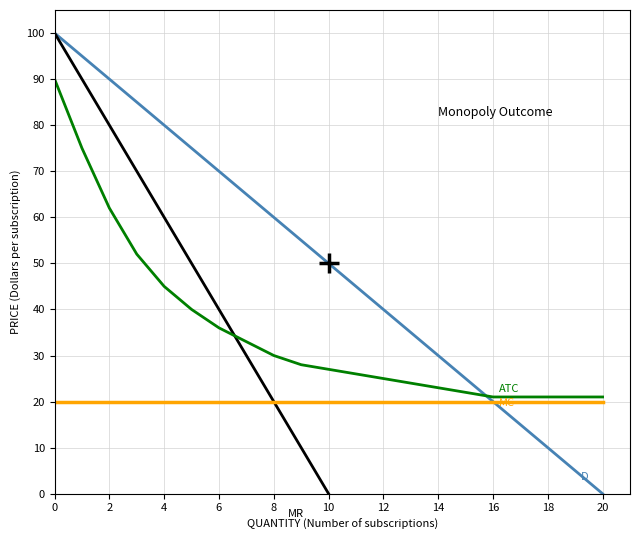

Where do D and ATC first cross each other?

15 and 16